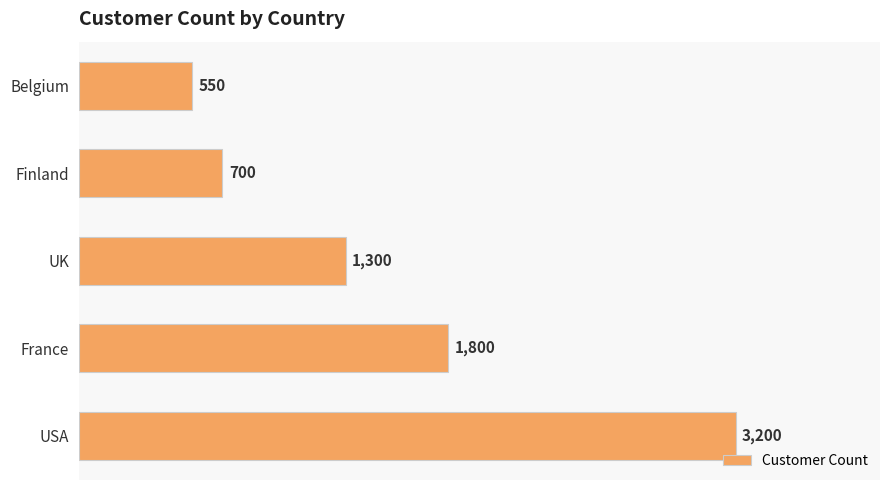

Where is the data nearest to the value 1875?

France